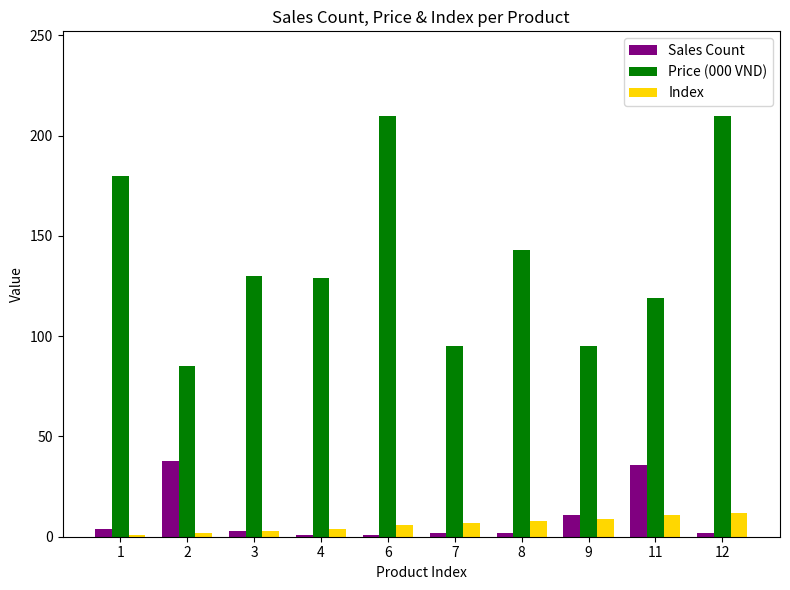

List the series in order of their peak value, highest first.

Price (000 VND), Sales Count, Index